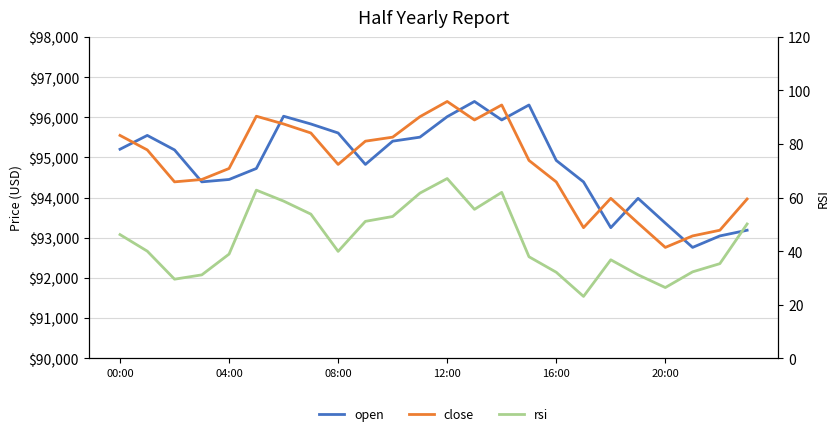

Read the rsi value at 04:00.

38.9